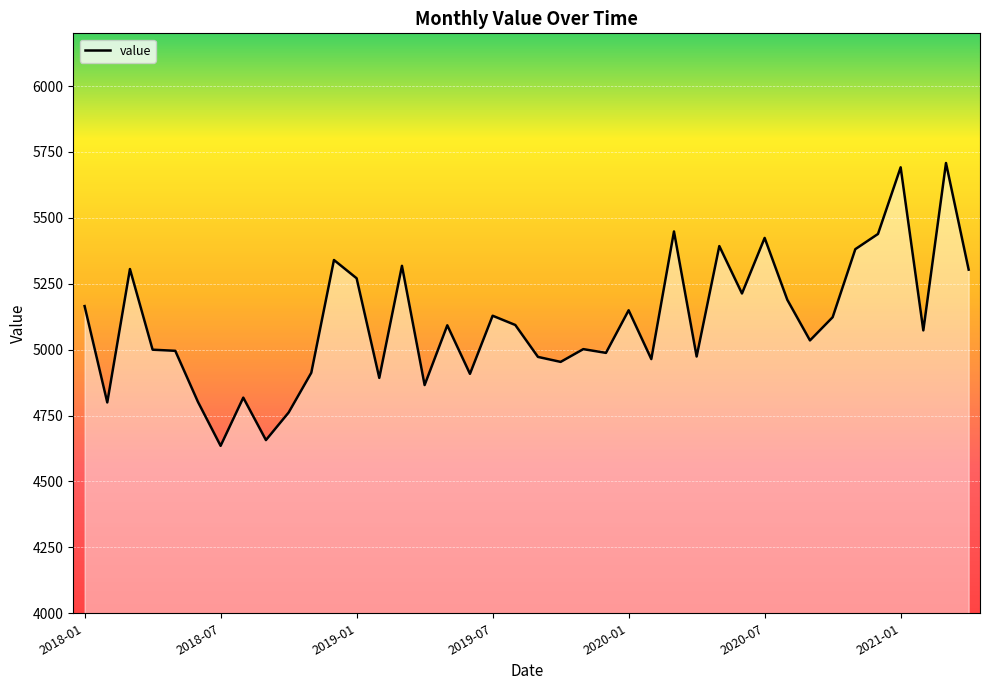

What is the difference between the values at 9 and 20?

211.0